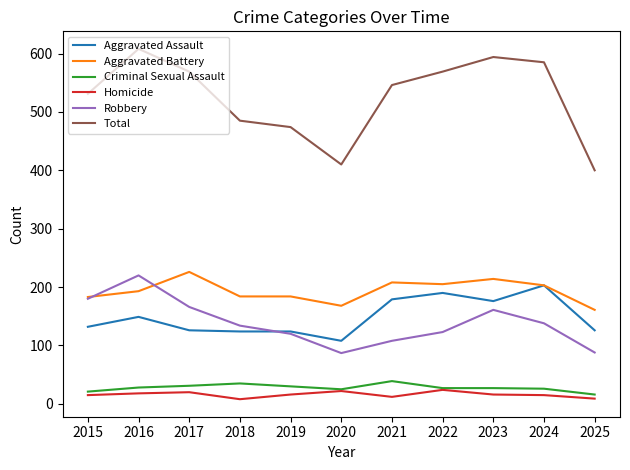

True or false: Aggravated Assault and Total cross at least once.

False